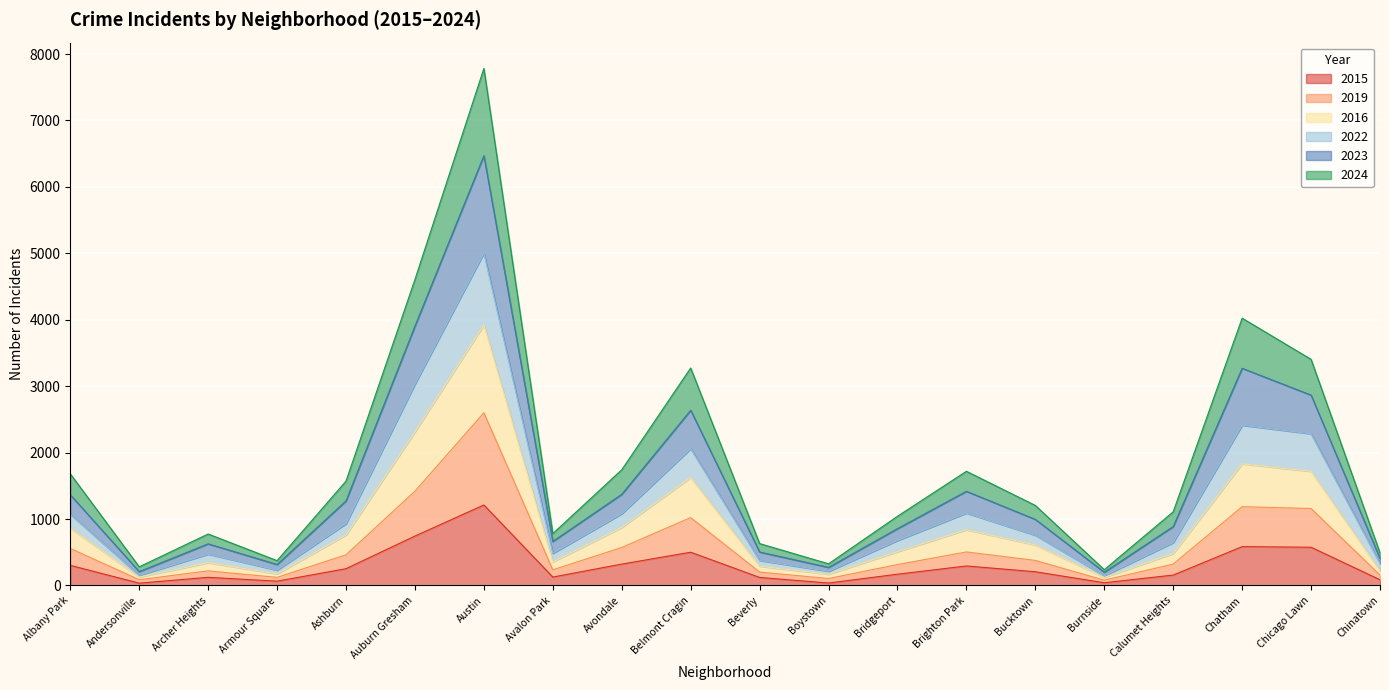

Which category has the highest value in the 2015 series?

Austin